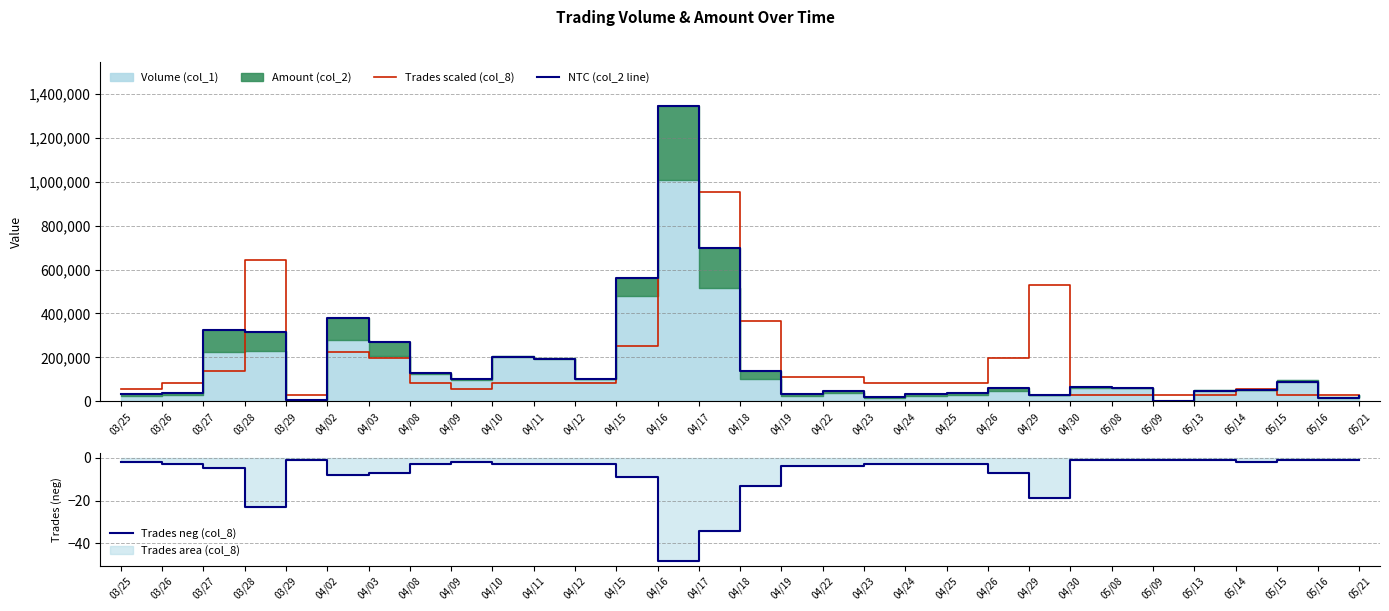

How many lines are shown in the chart?

3